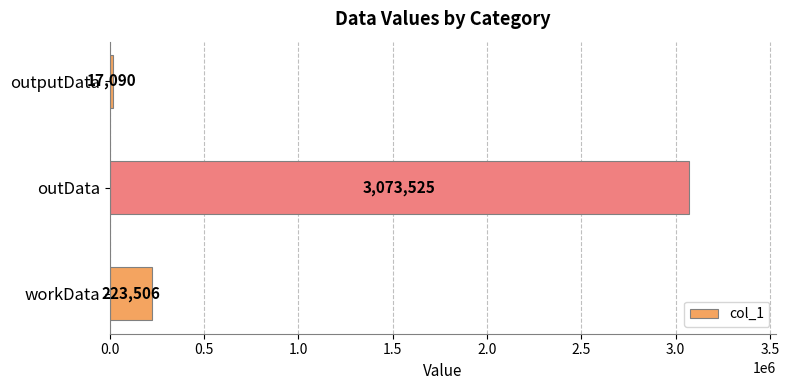

Reading bottom to top, extract all data points from this chart.

workData=223506	outData=3073525	outputData=17090